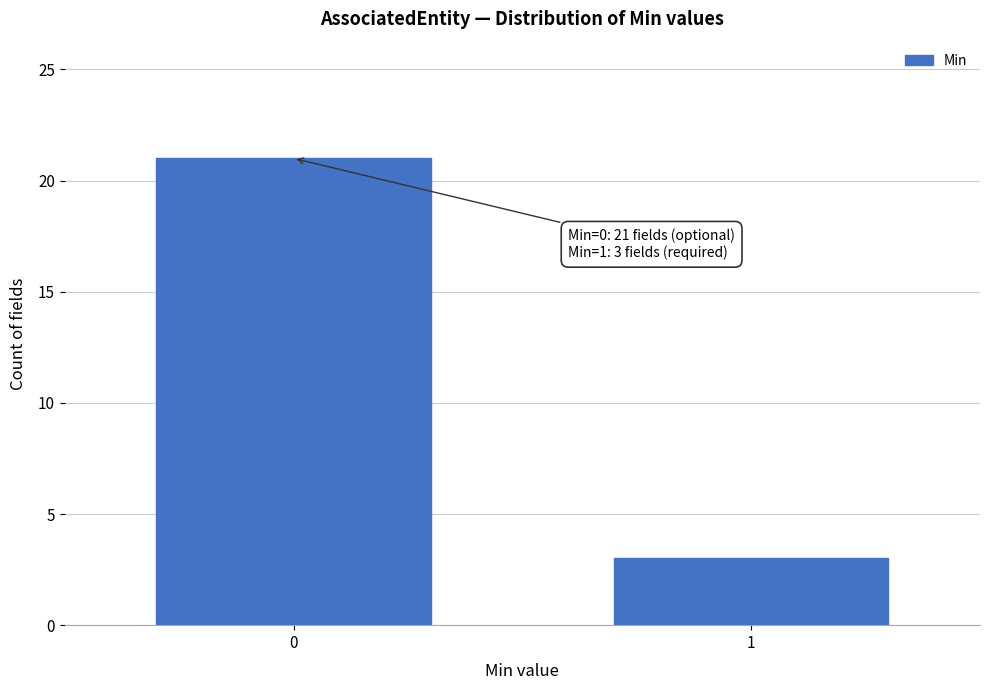

Reading left to right, extract all data points from this chart.

0=21	1=3